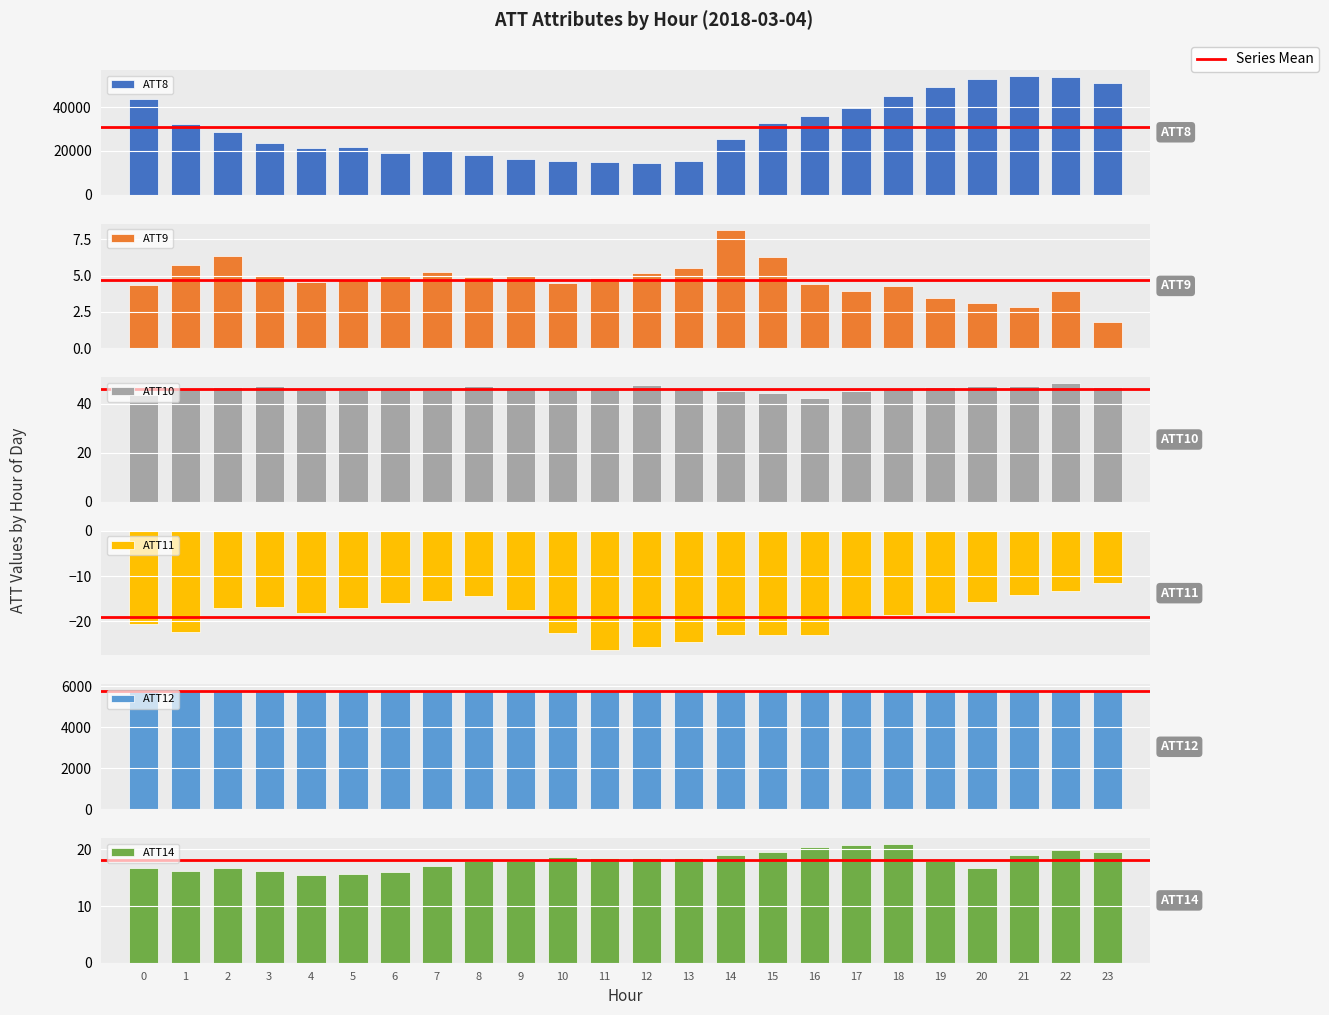

How many distinct data groups are displayed?

6